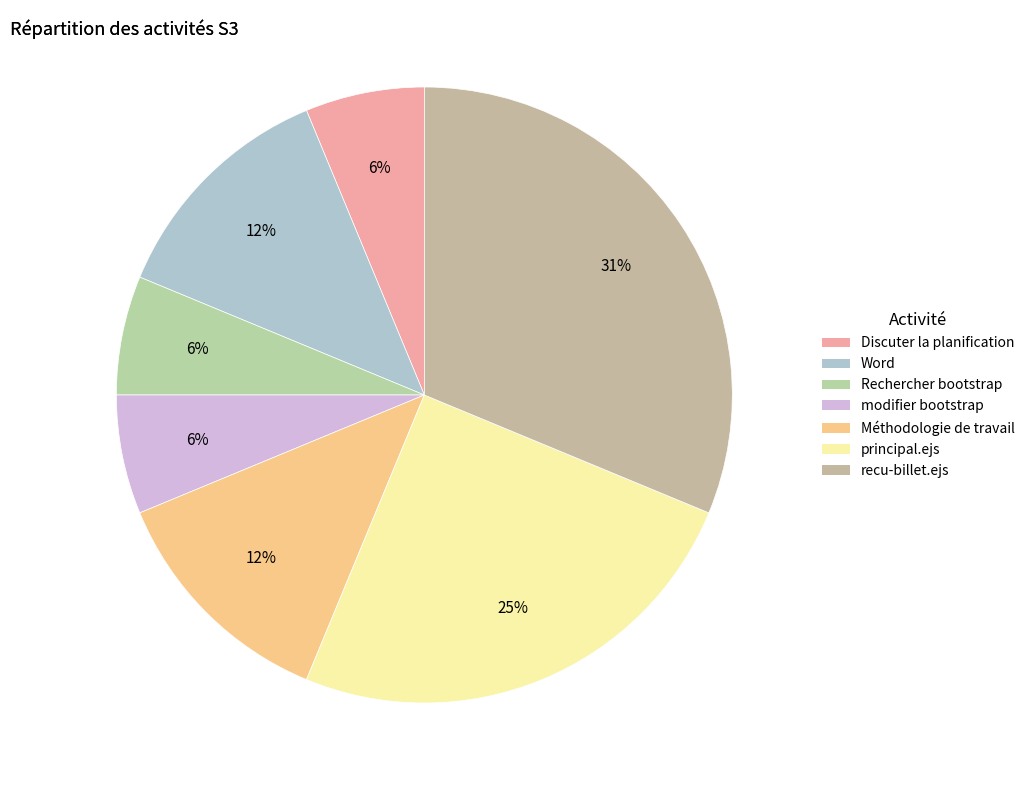

Which category has the biggest portion of the pie?

recu-billet.ejs